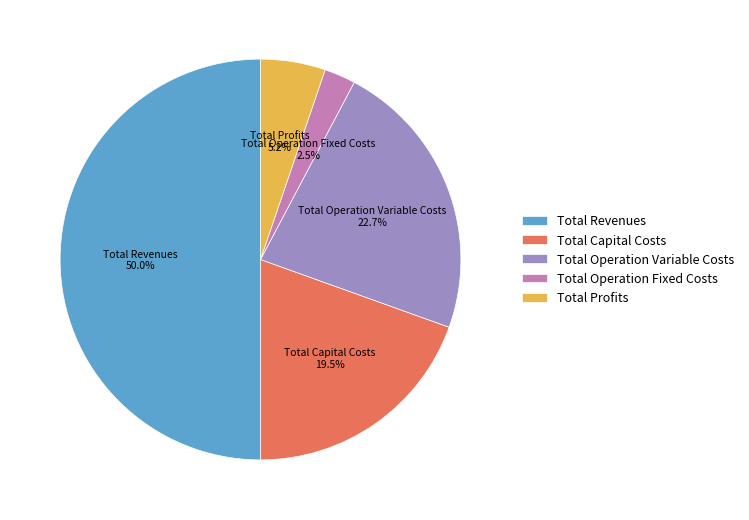

The Total Profits slice represents 5% of the pie. True or false?

True